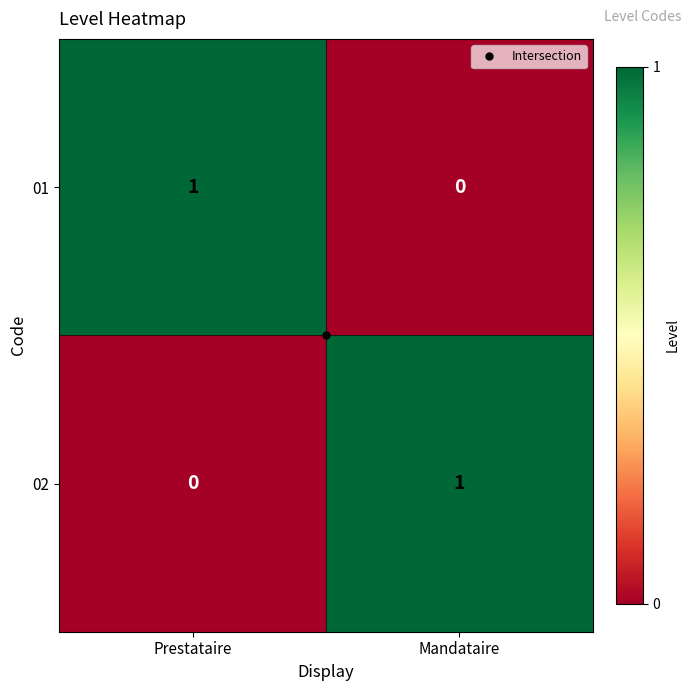

True or false: 01 has a value of 0 at Mandataire.

True